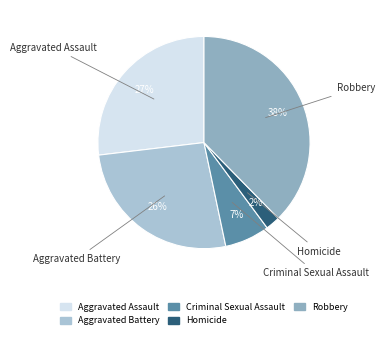

Is the sum of Aggravated Battery and Robbery greater than half?

Yes